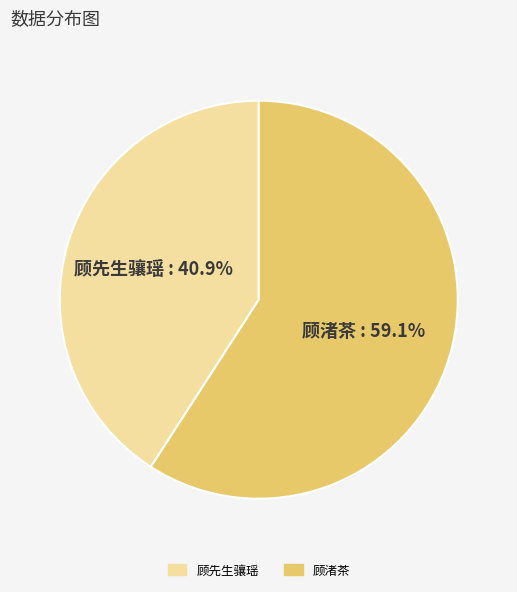

Is there any slice that represents more than half of the pie?

Yes